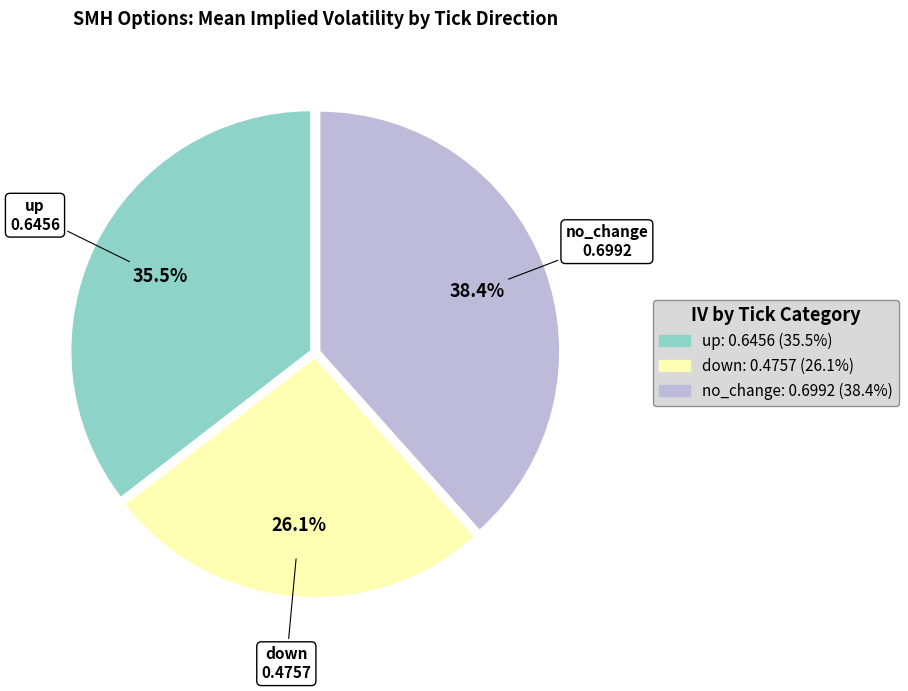

Does any single category account for the majority?

No